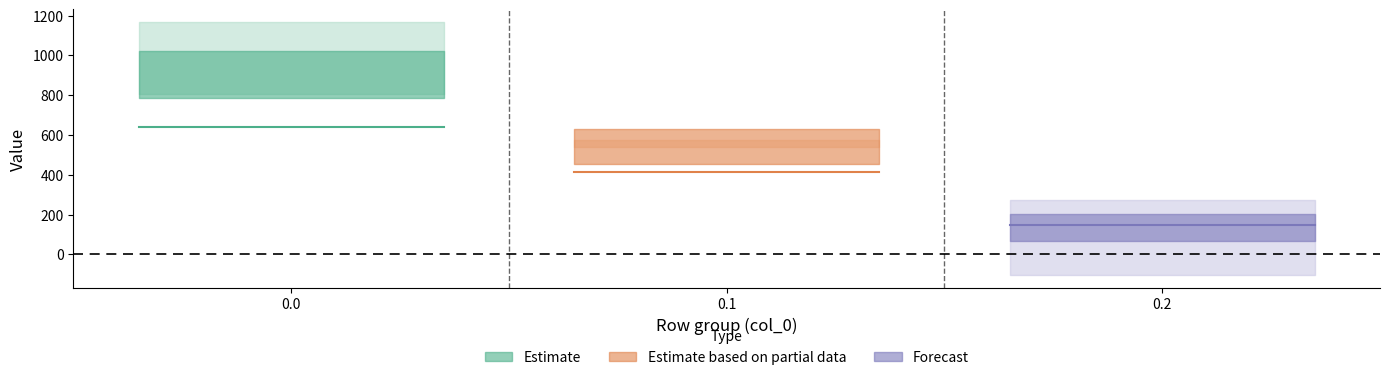

Which has a higher value, 0.2 or 0.1?

0.1